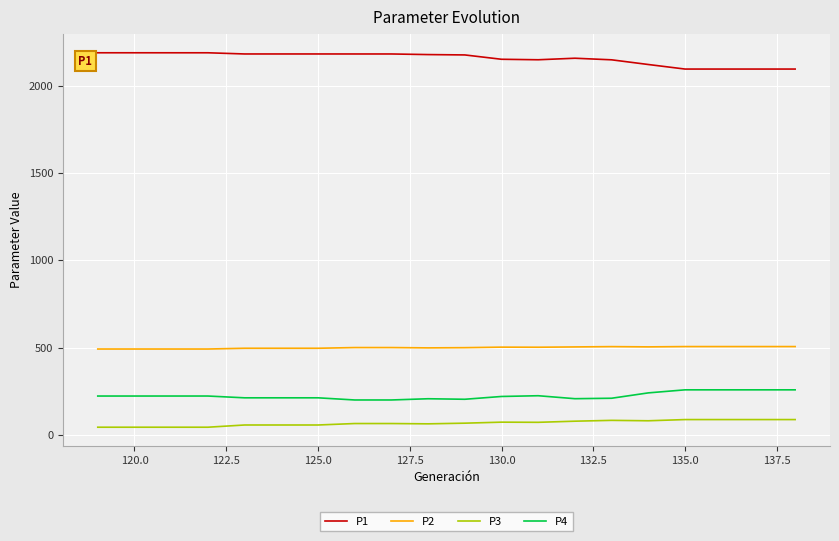

What is the maximum value shown in the chart?

2187.9